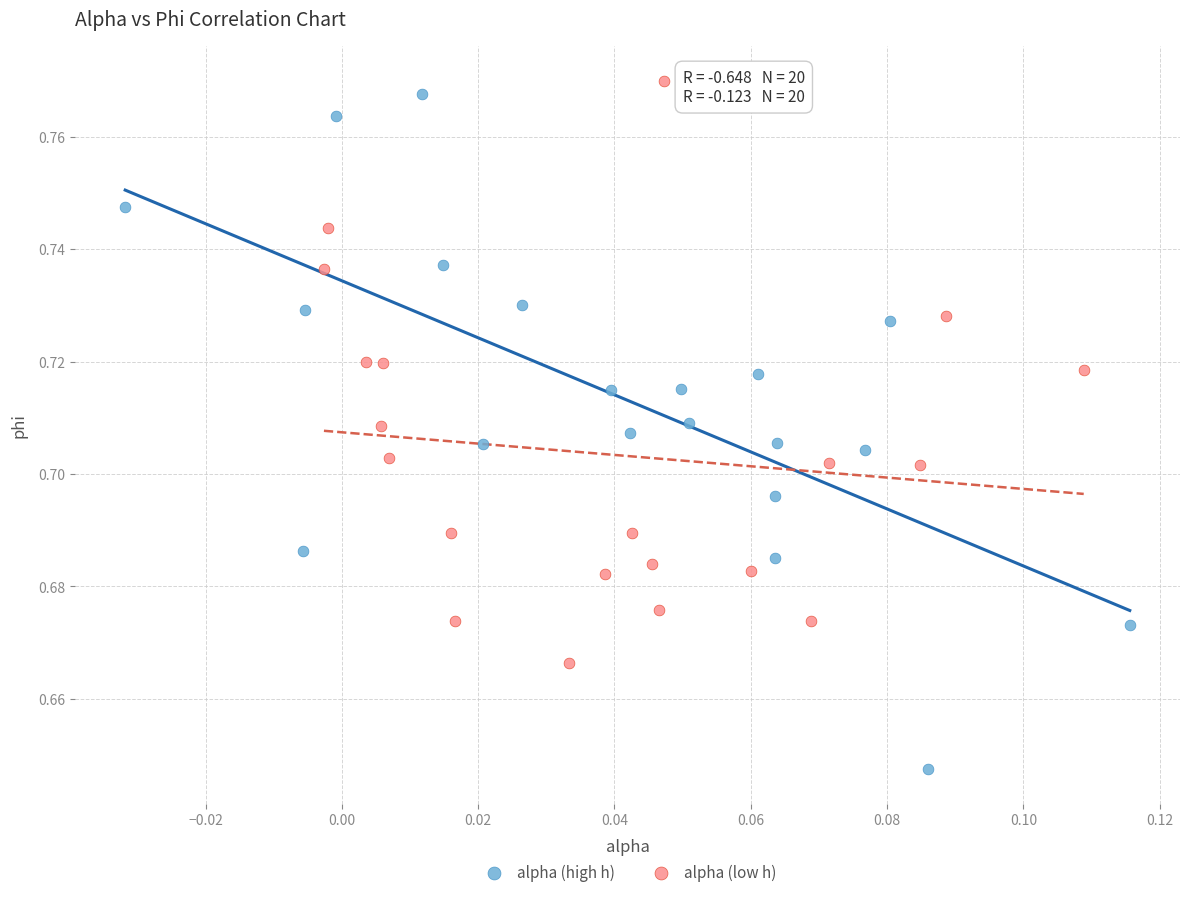

Which series reaches the minimum Y coordinate?

alpha (high h)